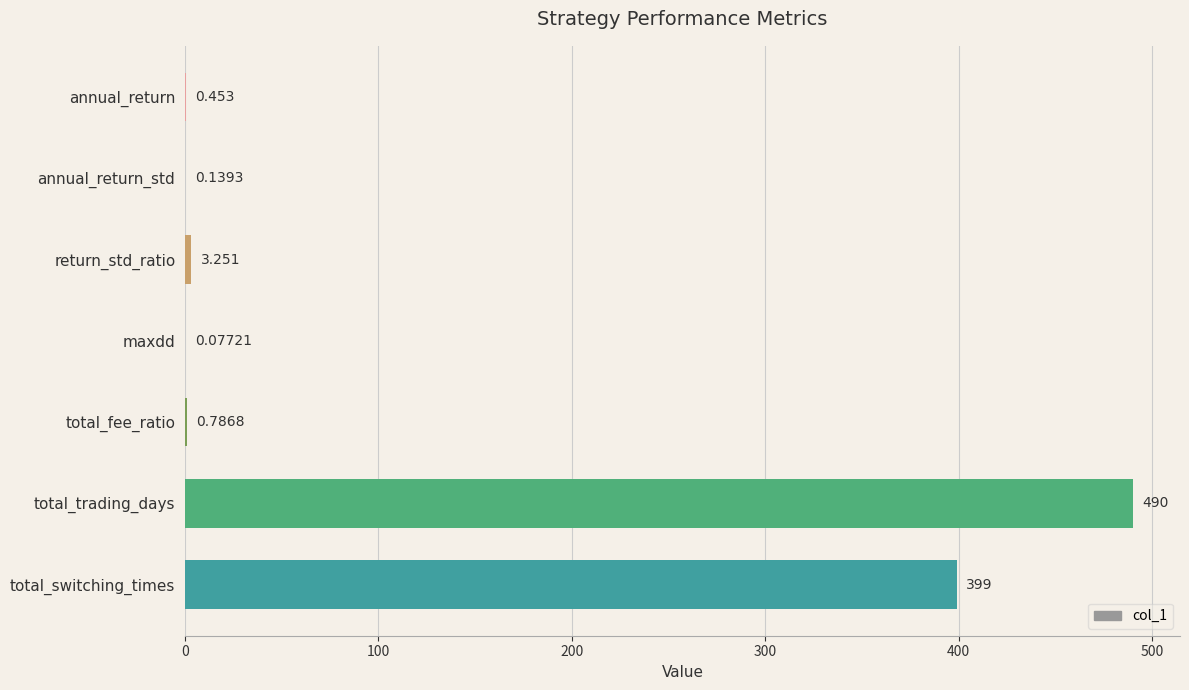

At which label is the value closest to 245?

total_switching_times